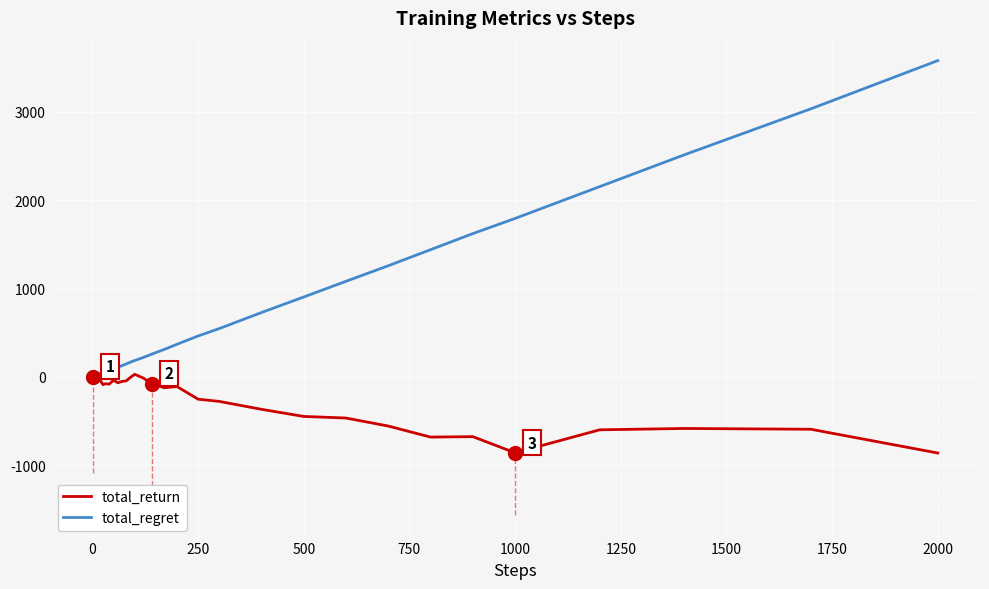

Which series has the largest total across all categories?

total_regret